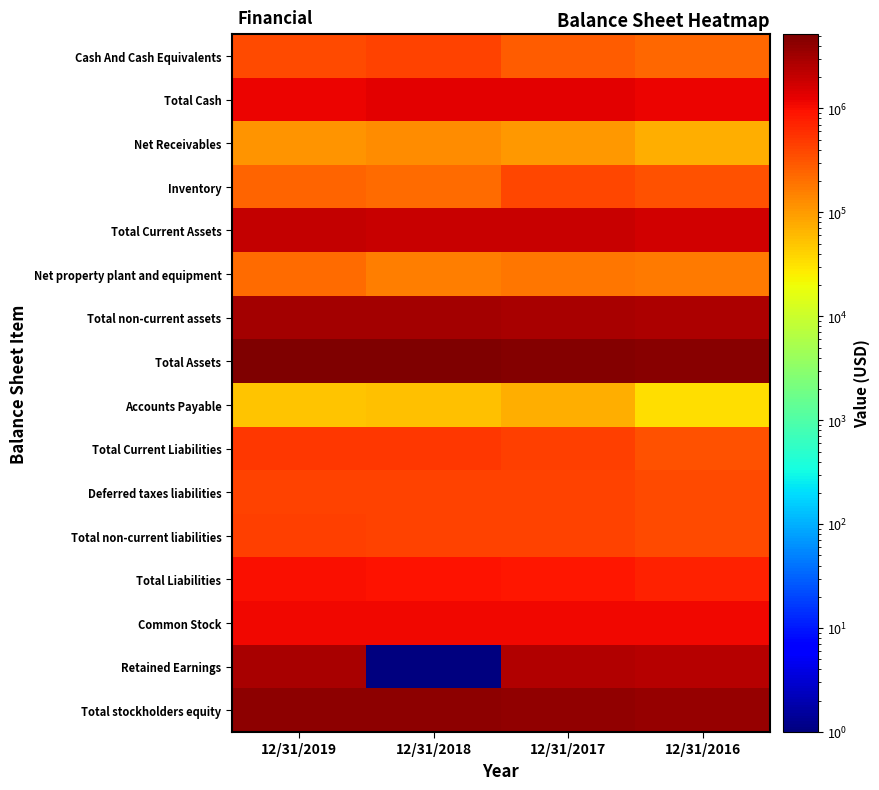

At which category is the sum across all series the highest?

12/31/2019